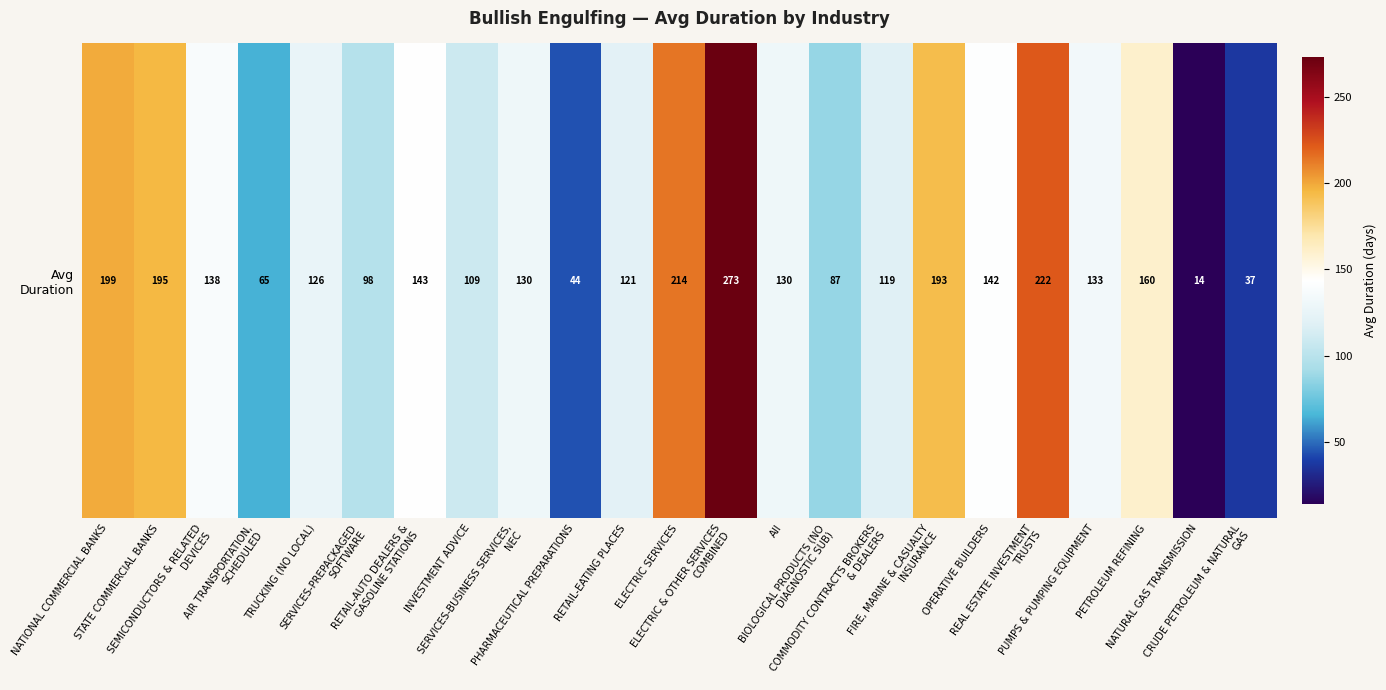

What is the sum of the values at PHARMACEUTICAL PREPARATIONS and RETAIL-AUTO DEALERS &
GASOLINE STATIONS?

187